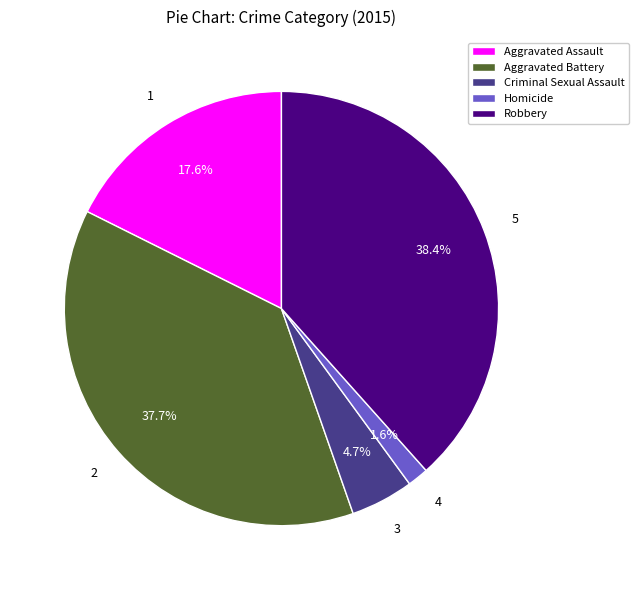

To the nearest percent, what portion does Aggravated Battery represent?

38%